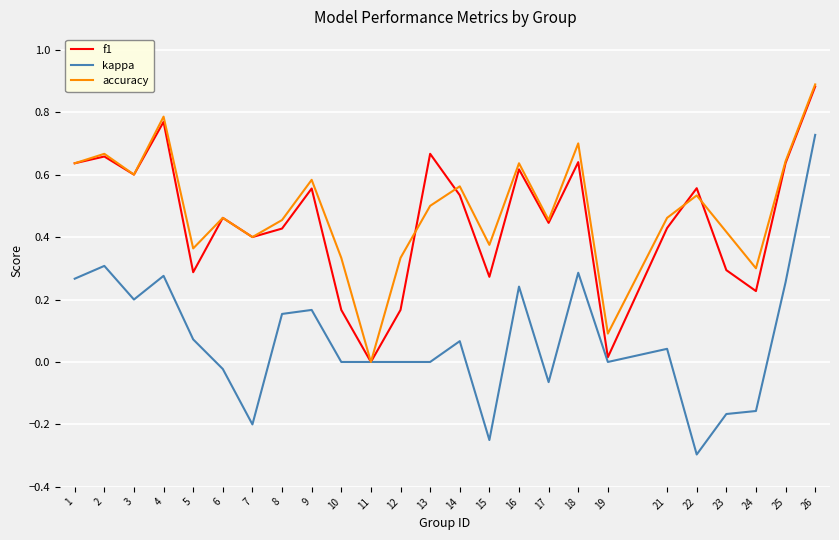

Which series changed the most between 6 and 18?

kappa